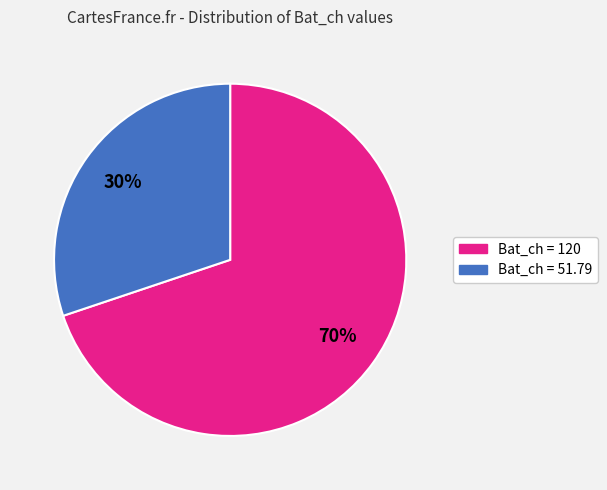

What is the largest slice in the pie chart?

Bat_ch = 120